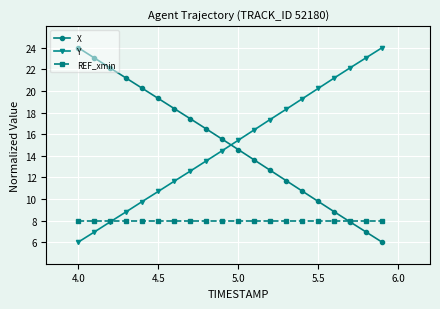

What is the value of the X point at the 15th from the left?

10.7